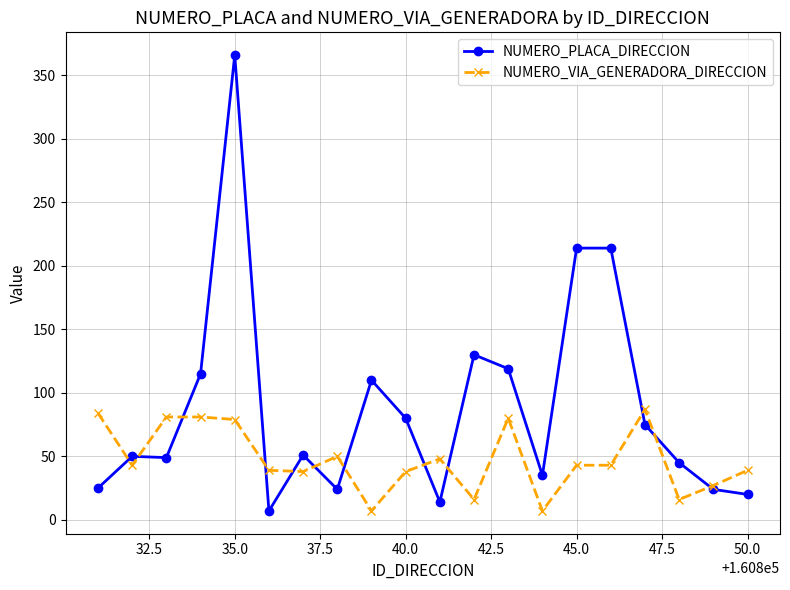

True or false: NUMERO_VIA_GENERADORA_DIRECCION has more than 0 interior local peaks.

True